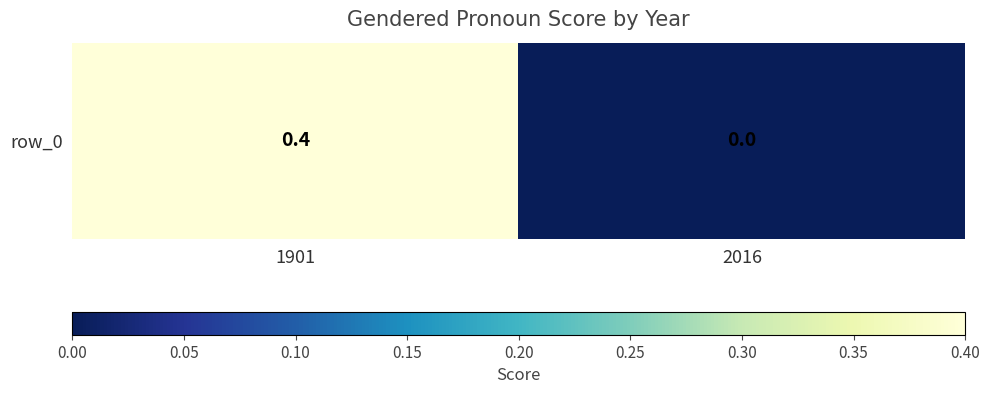

Rank the categories by value from lowest to highest.

2016, 1901